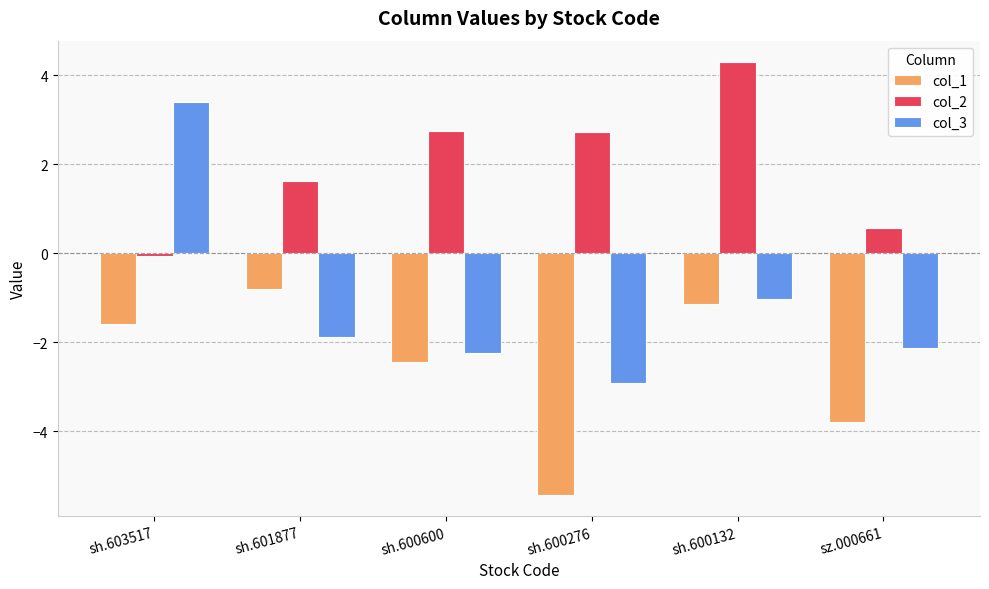

Which series has the widest spread of values?

col_3